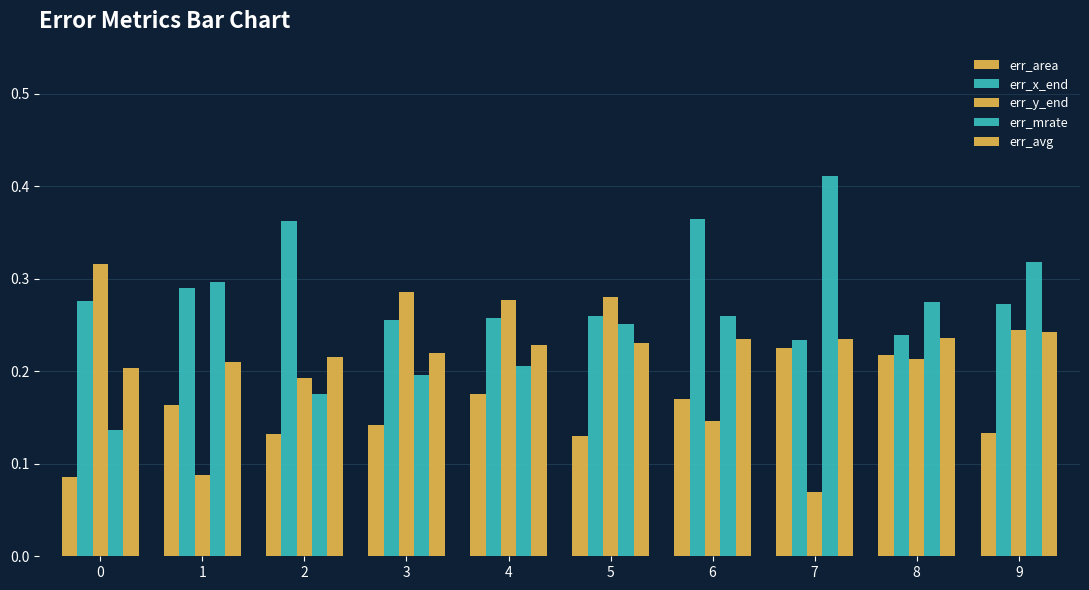

At which category is the sum across all series the highest?

9